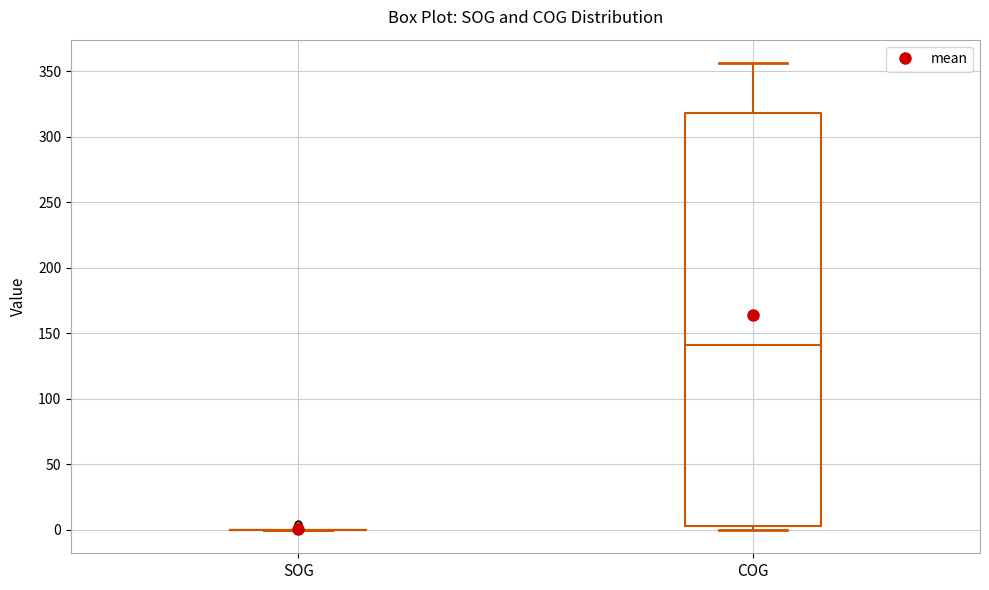

Reading left to right, read every box against the y-axis: the position of its median line, the range the box covers, and the ends of its whiskers. The values are not printed on the chart, so give them approximately, as read against the axis.

SOG: box collapsed to a line at 0, whiskers 0 to 0
COG: median 140, box 5 to 320, whiskers 0 to 355